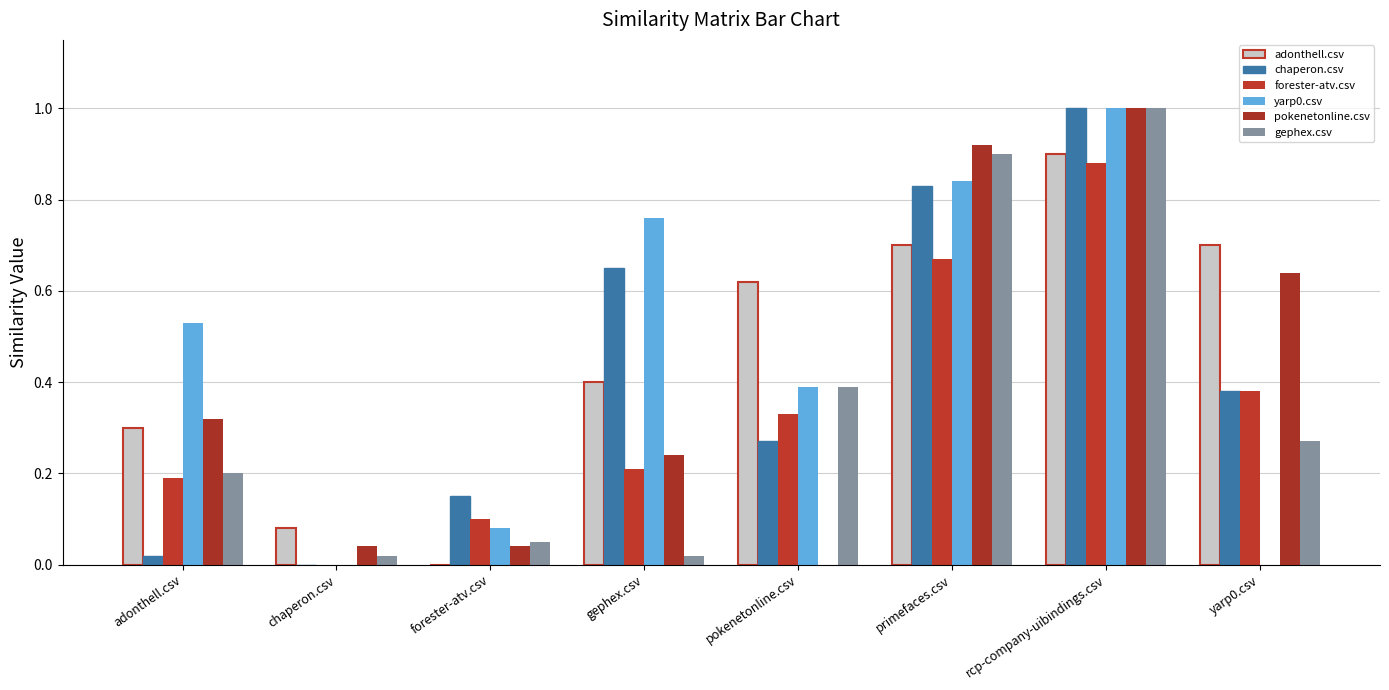

Between adonthell.csv and gephex.csv, which is larger?

gephex.csv